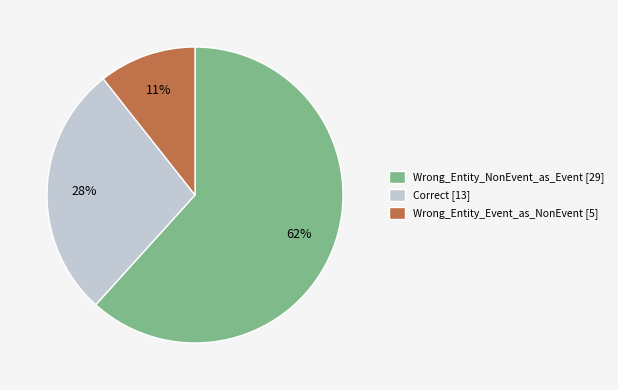

Does Correct represent more than half of the total?

No